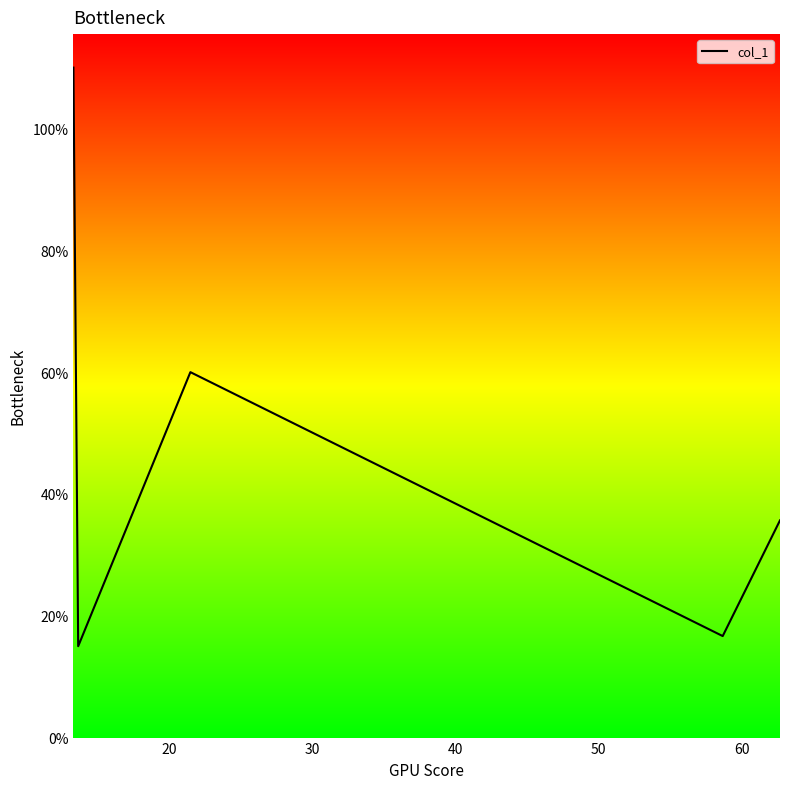

What is the minimum value shown in the chart?

15.0